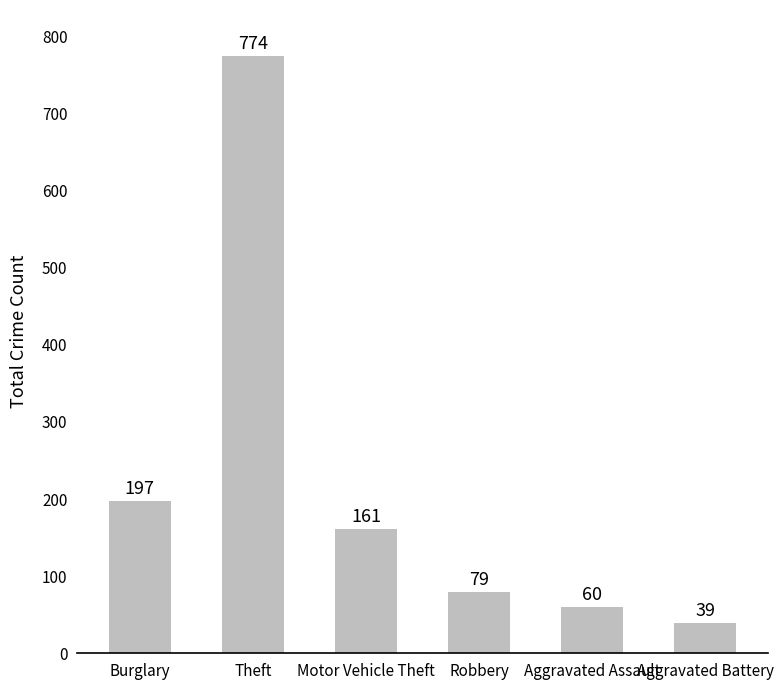

What is the difference between the second highest and minimum values?

158